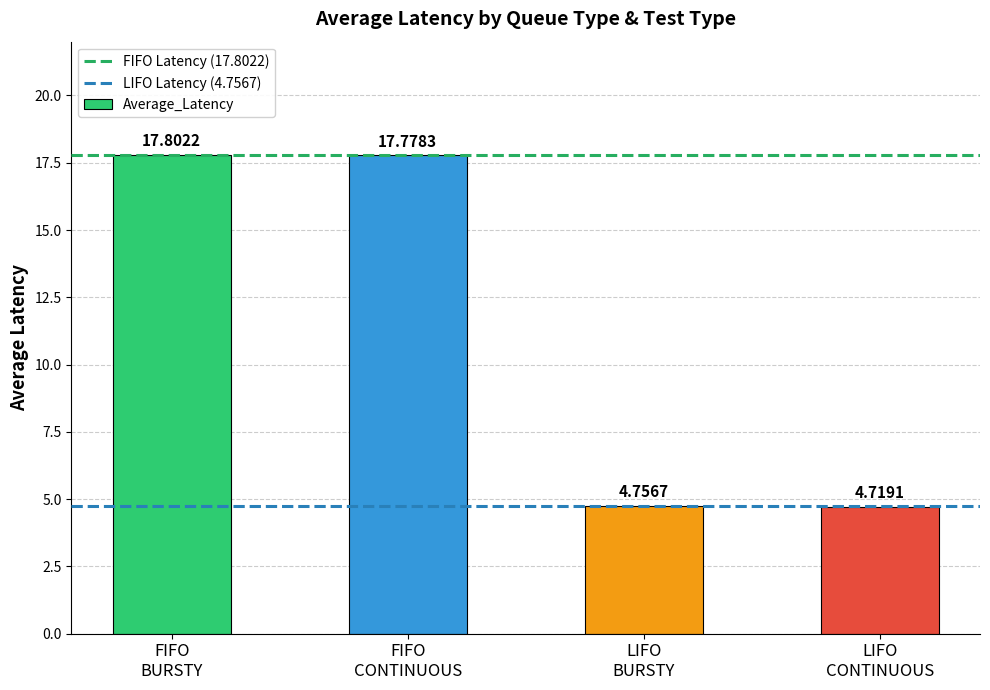

Count the number of categories in the chart.

4